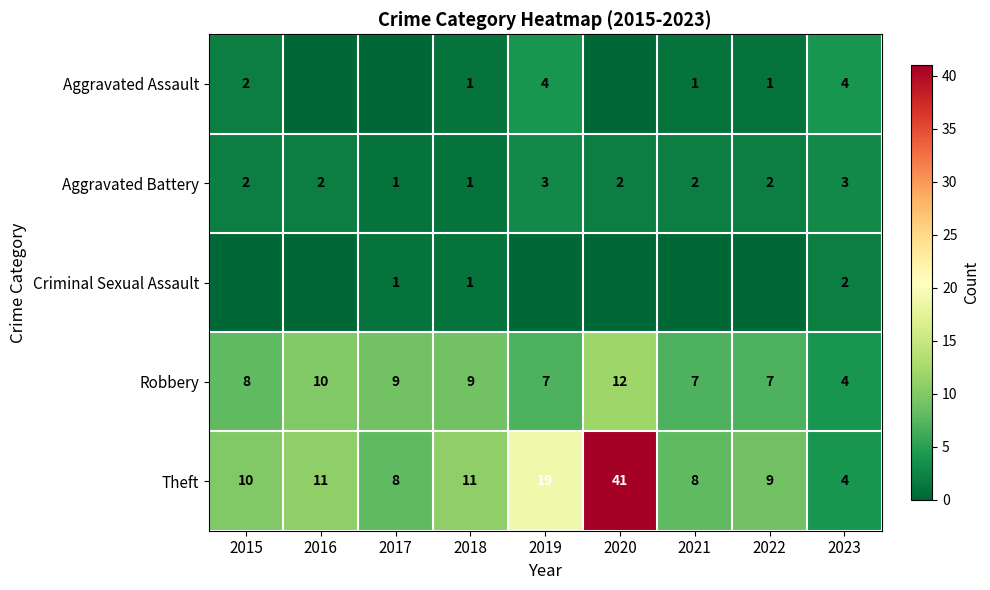

What is the difference between the second highest and minimum values in the Robbery series?

6